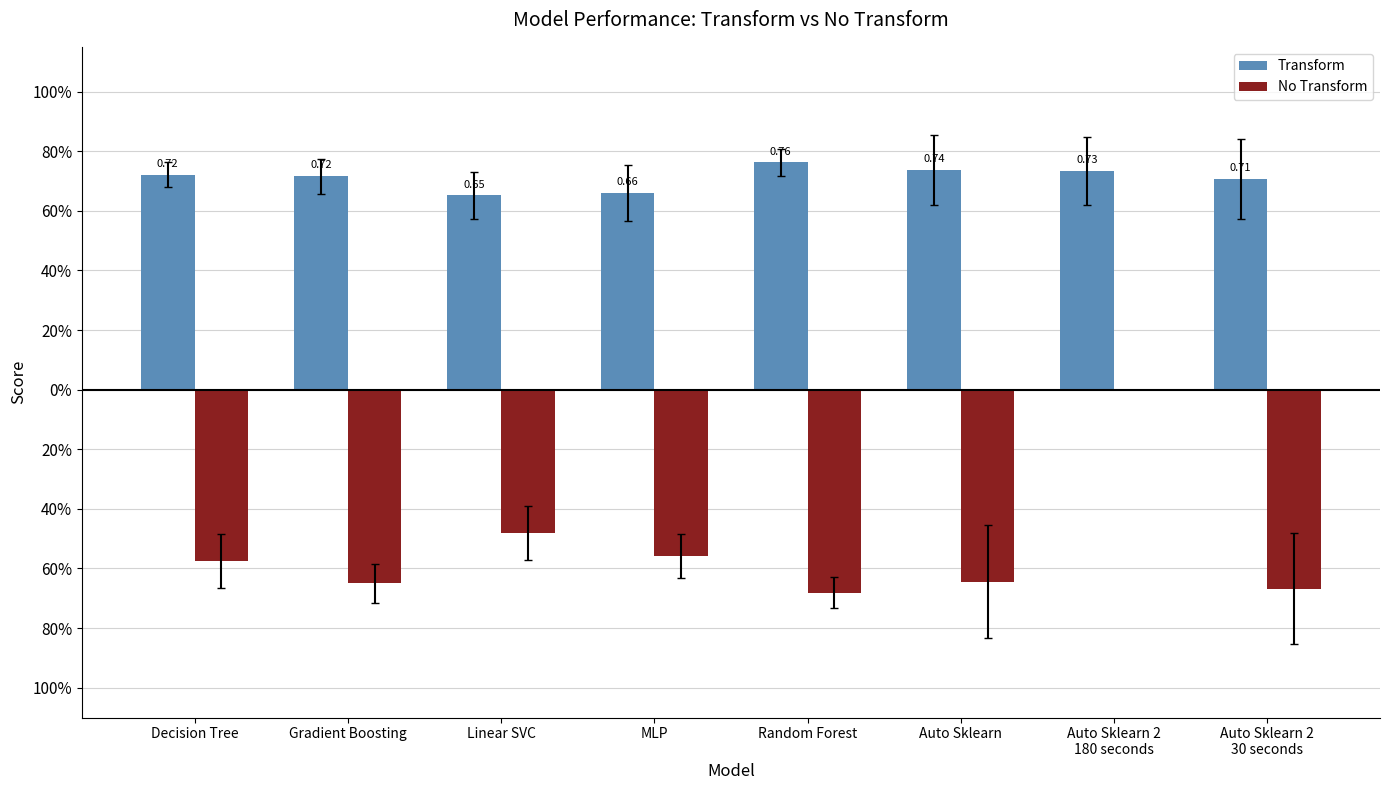

Which series has the widest spread of values?

No Transform